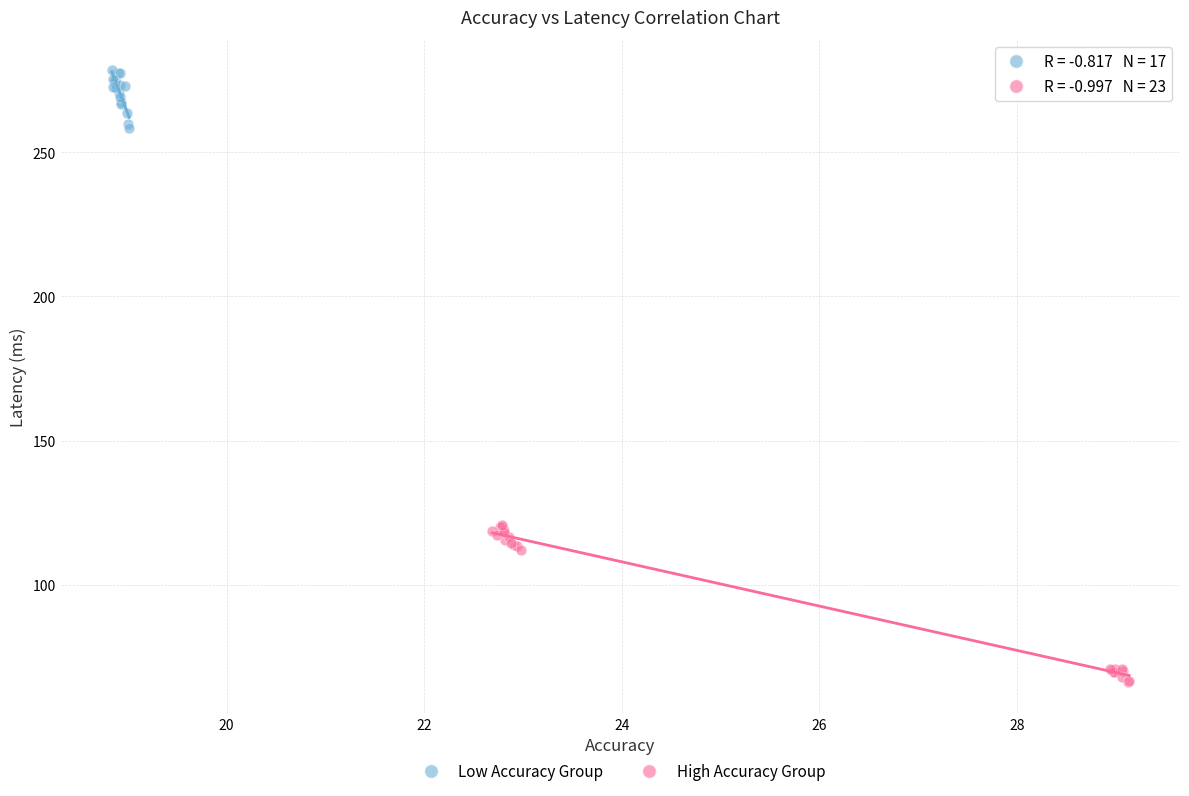

What are all the series names shown in the legend?

Low Accuracy Group, High Accuracy Group